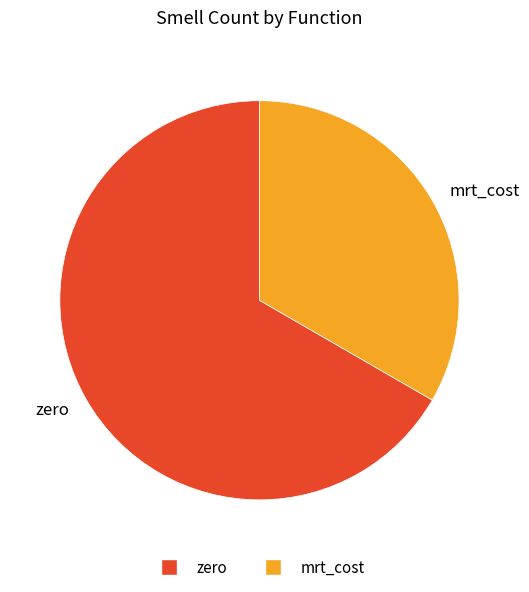

What is the largest slice in the pie chart?

zero